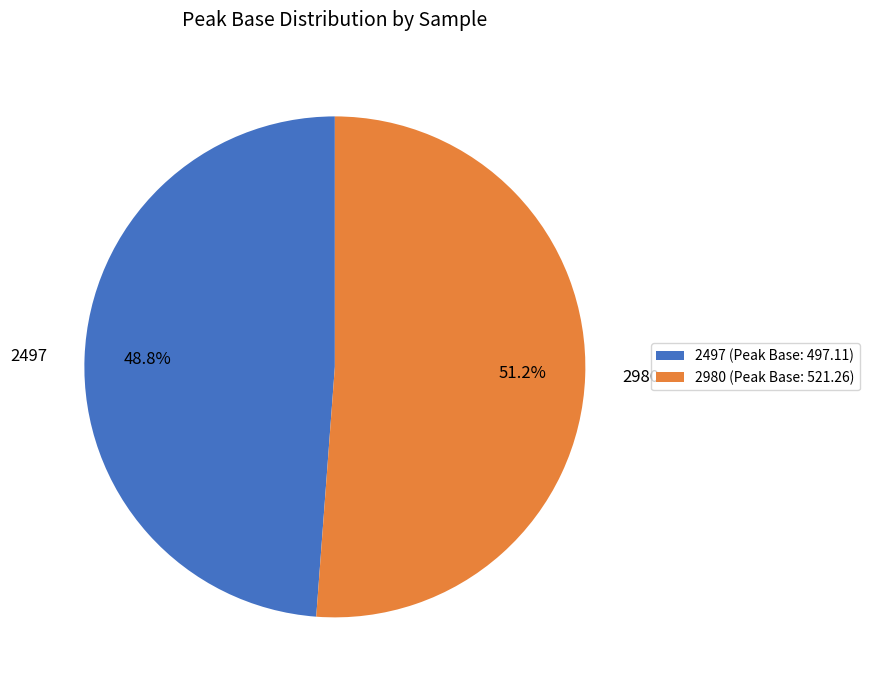

The 2980 slice represents 51% of the pie. True or false?

True